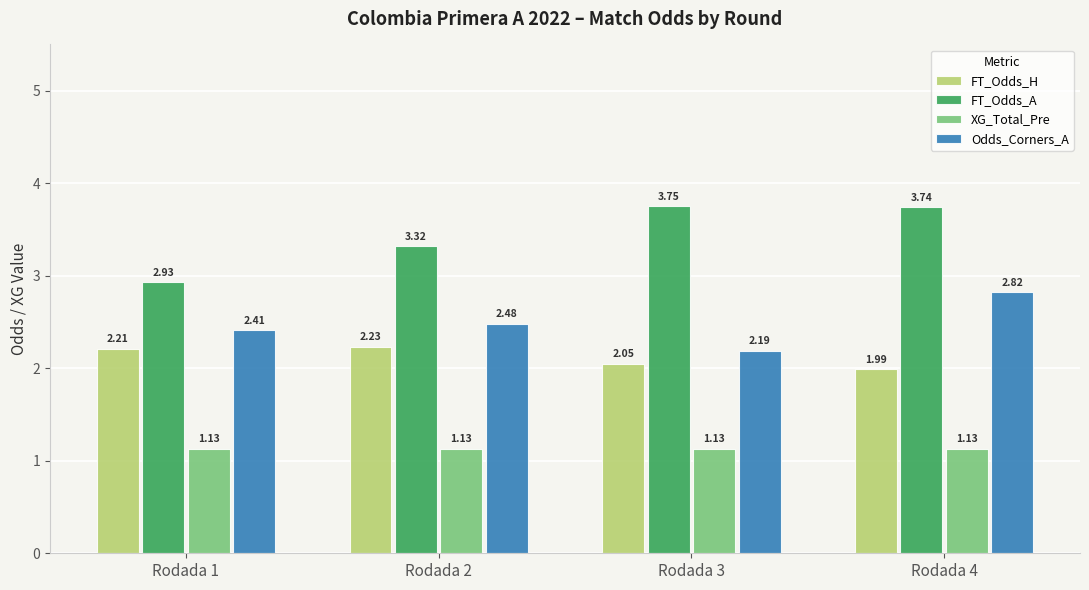

Between Rodada 3 and Rodada 4, which series saw the biggest shift?

Odds_Corners_A